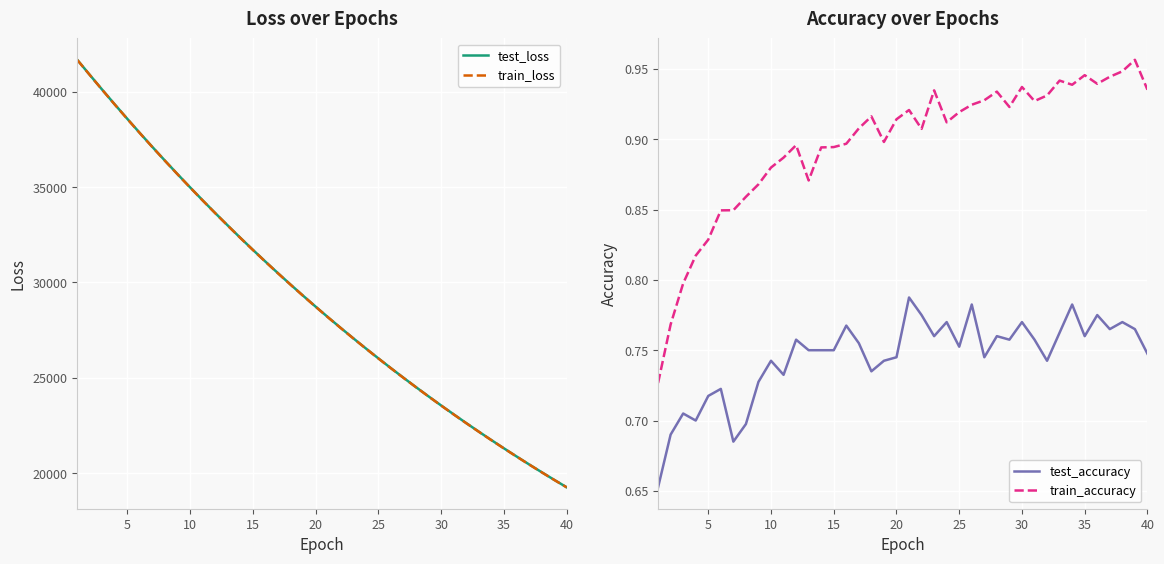

The value of test_loss at 40 is 25910.0. True or false?

False